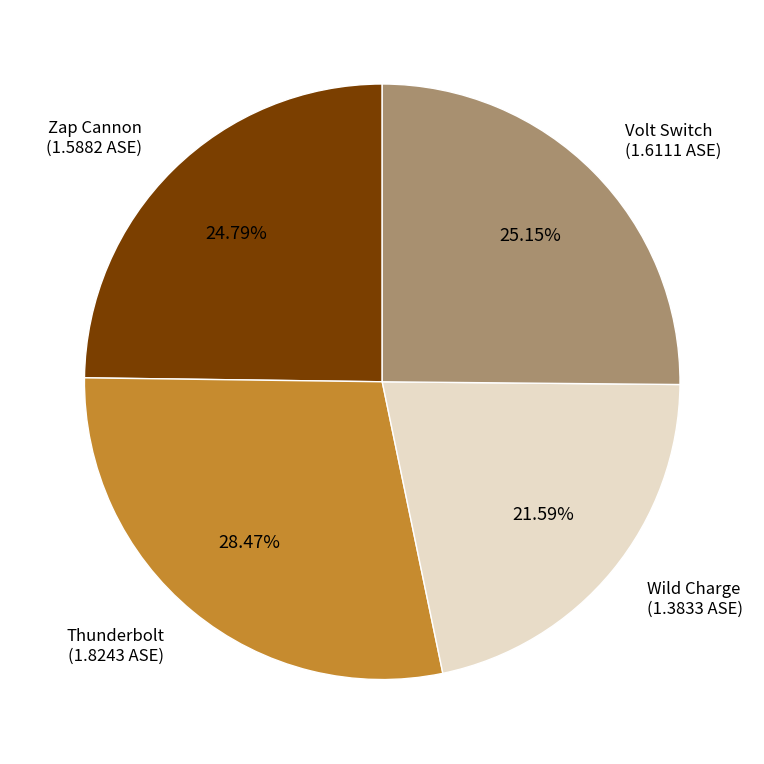

Is there any slice that represents more than half of the pie?

No